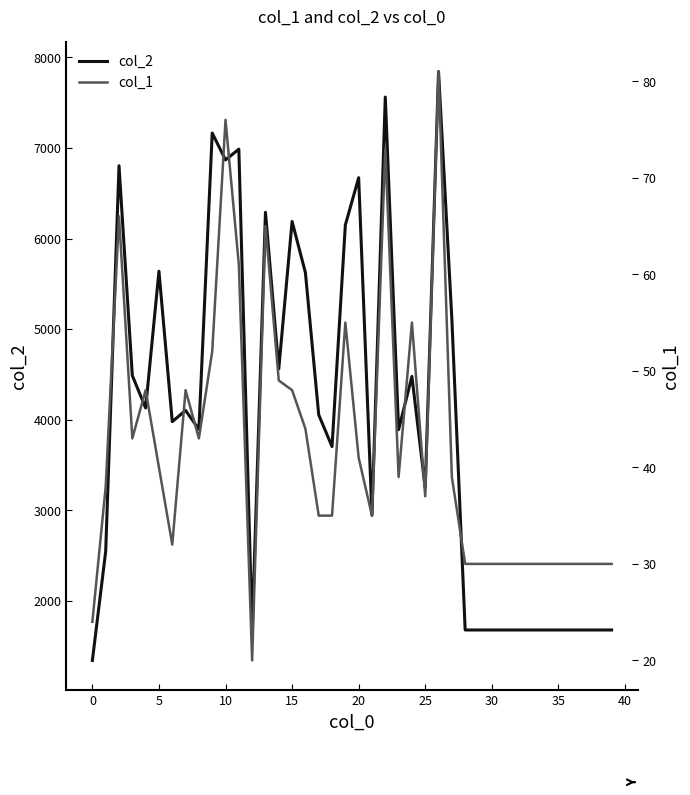

How many values in the col_2 series exceed 3979?

19